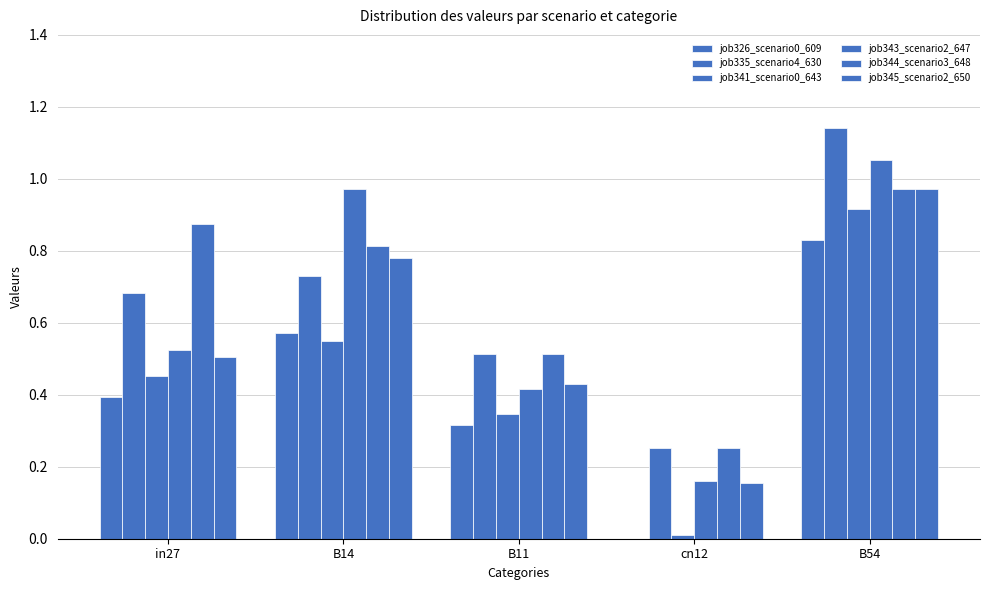

How many groups of bars are there?

5